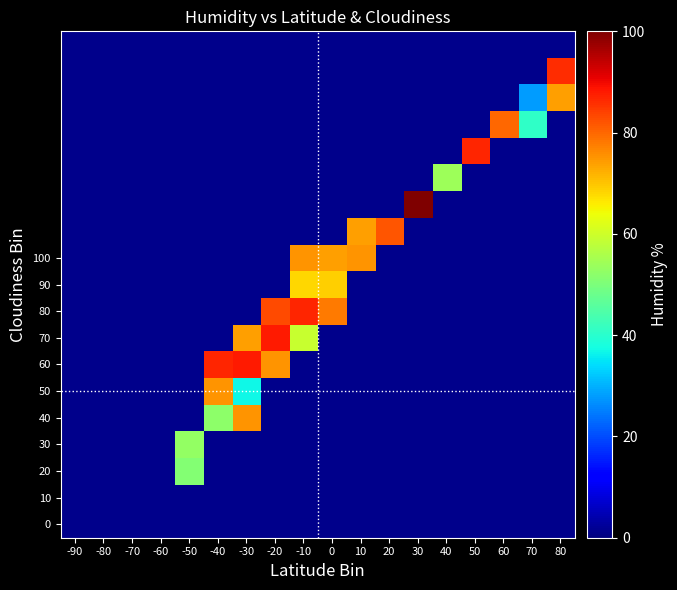

How many values in 40 are above zero?

2